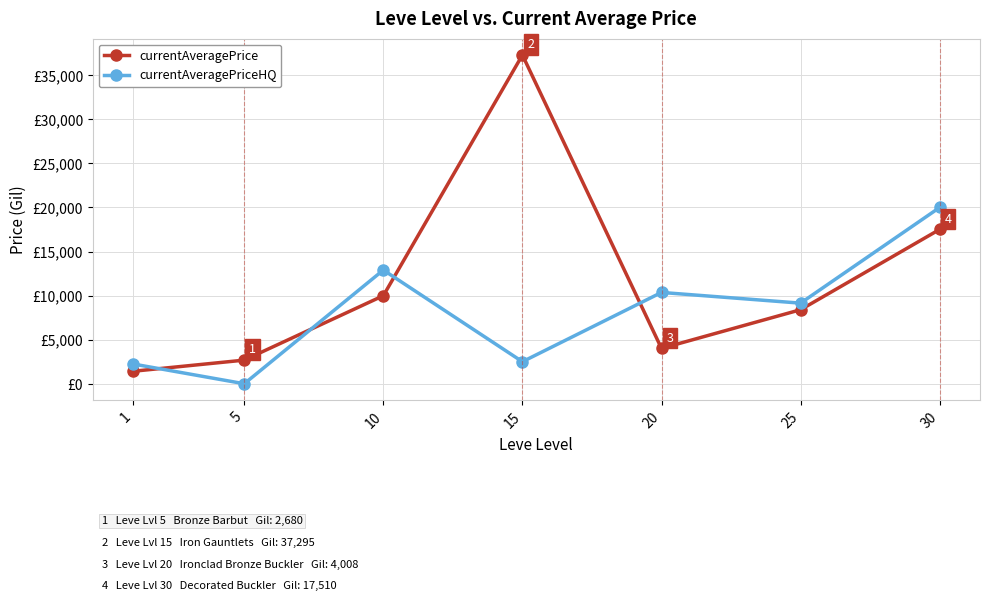

What is the highest value of the currentAveragePrice series?

37295.0